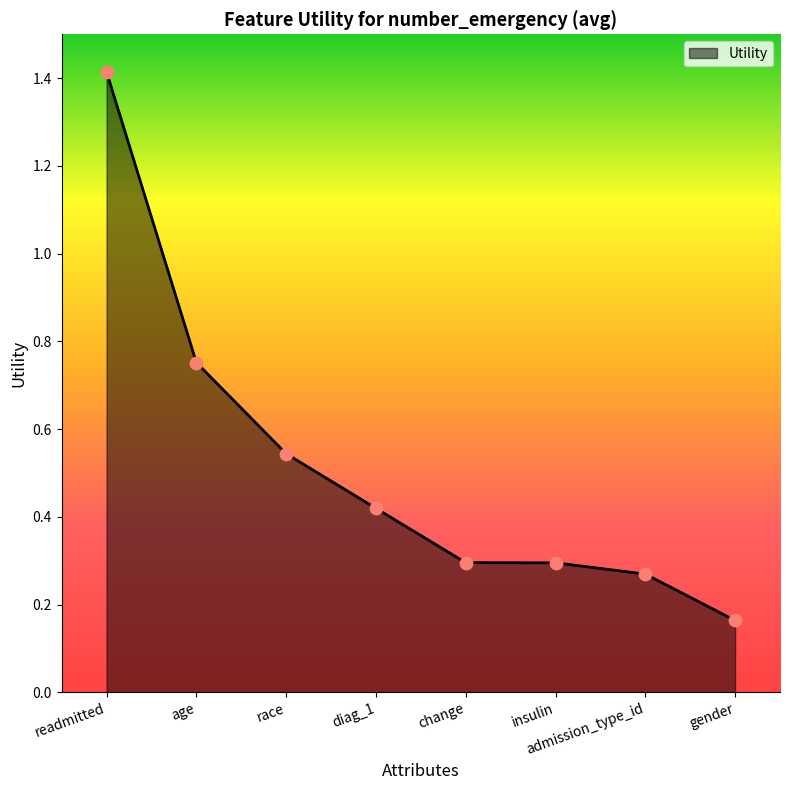

Between readmitted and race, which is larger?

readmitted